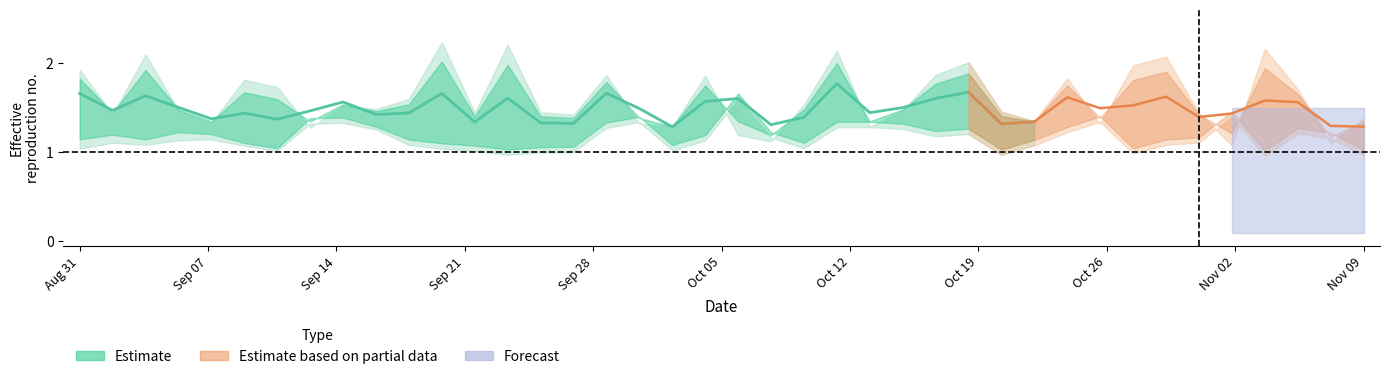

What is the value of the col_low point at the 34th from the left?

1.1